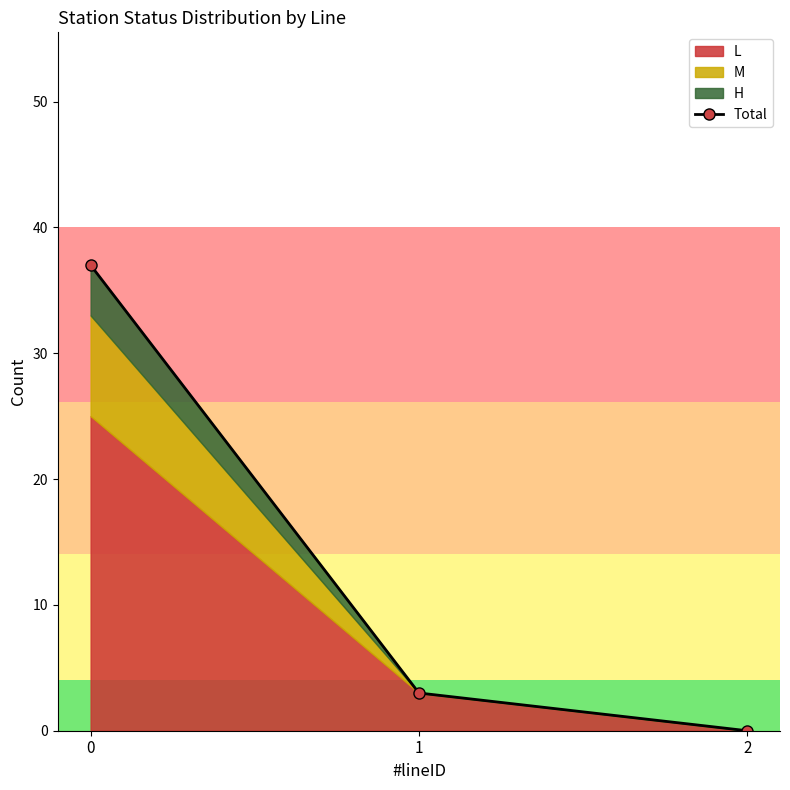

What is the value of the 2nd point from the left?

3